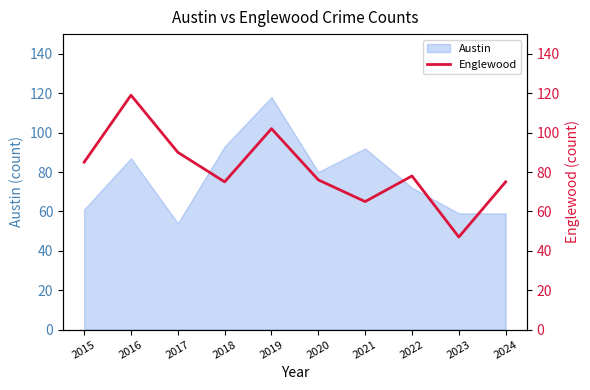

True or false: there are more than 2 points higher than both neighbors.

True